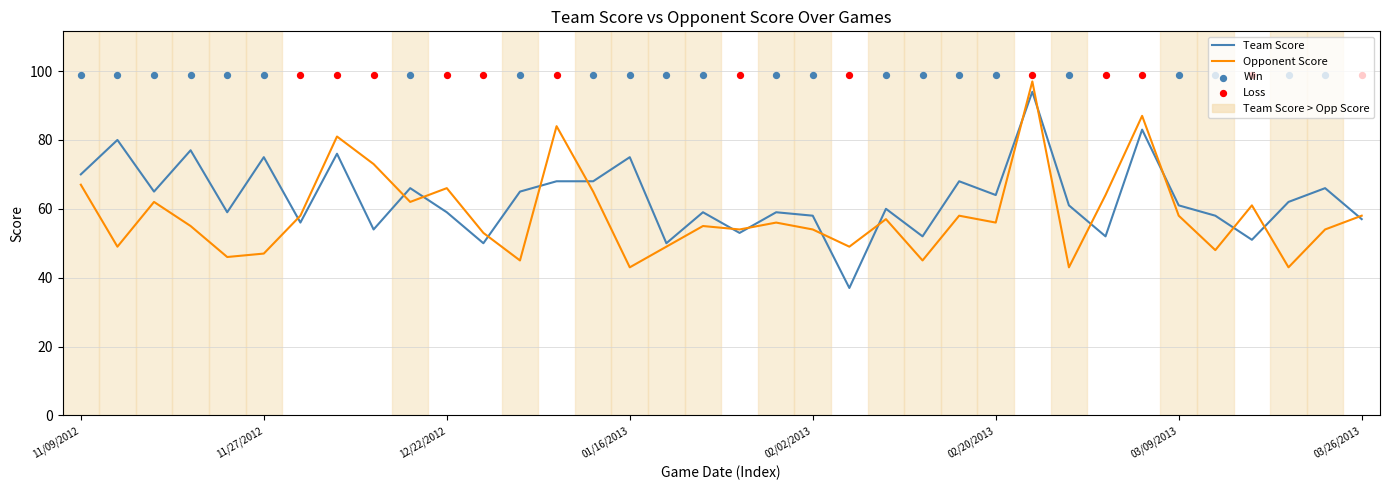

Is the value of Opponent Score at 03/05/2013 greater than the value of Team Score at 03/23/2013?

Yes